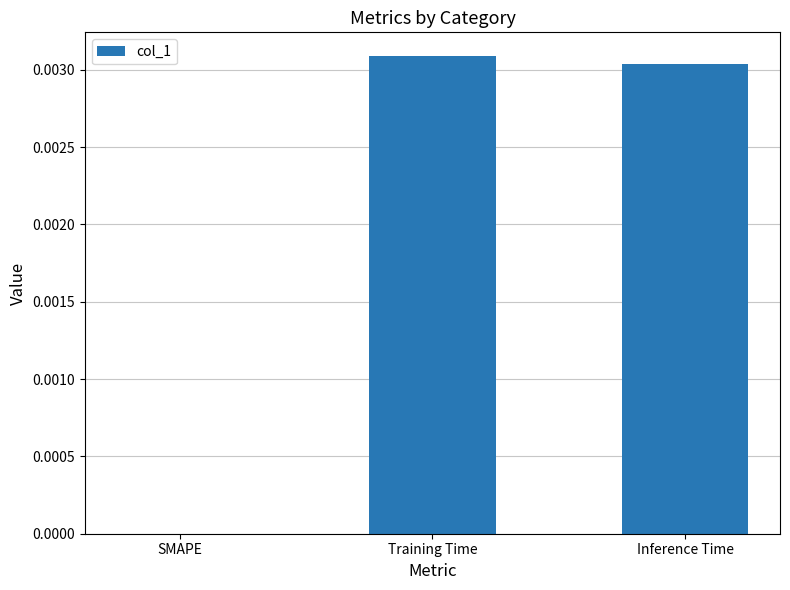

How many categories are shown in the chart?

3